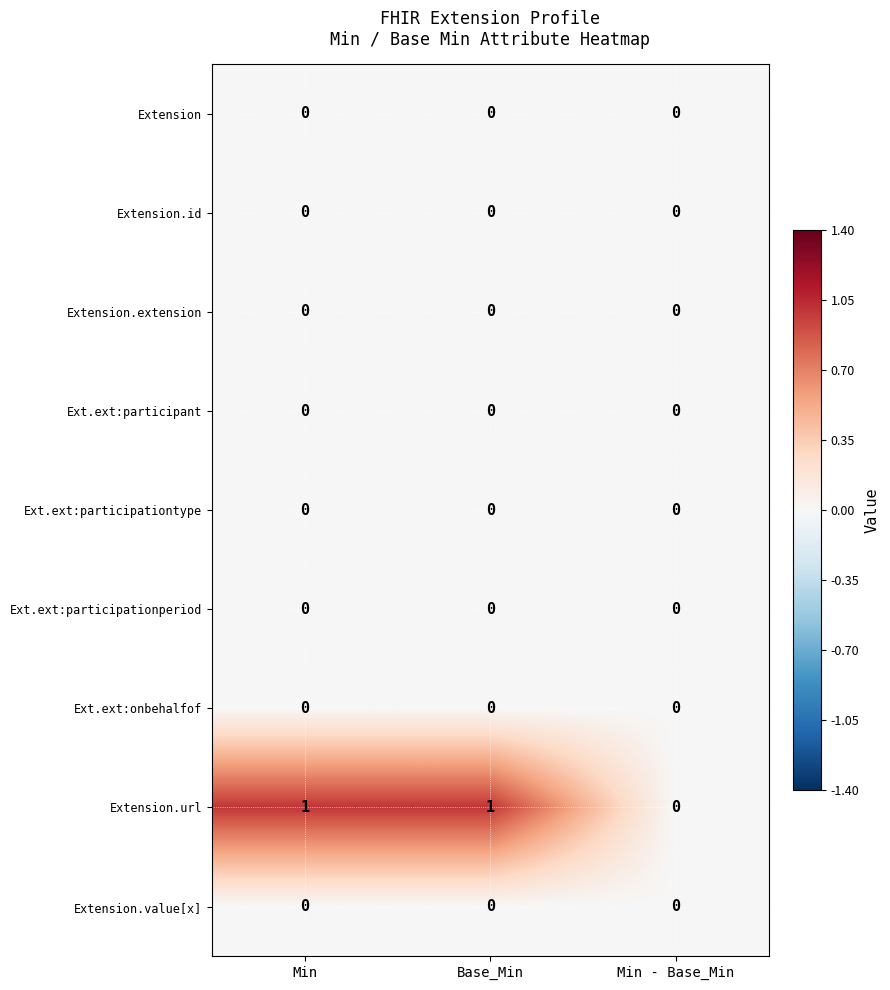

Reading left to right, list all the values displayed in this chart.

Extension: 0	0	0
Extension.id: 0	0	0
Extension.extension: 0	0	0
Ext.ext:participant: 0	0	0
Ext.ext:participationtype: 0	0	0
Ext.ext:participationperiod: 0	0	0
Ext.ext:onbehalfof: 0	0	0
Extension.url: 1	1	0
Extension.value[x]: 0	0	0